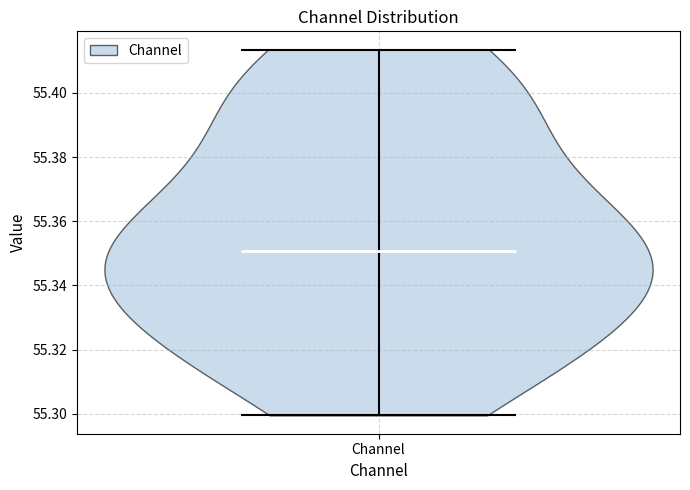

What is the lowest point the violin for Channel reaches on the y-axis? The values are not printed on the chart, so give them approximately, as read against the axis.

55.300